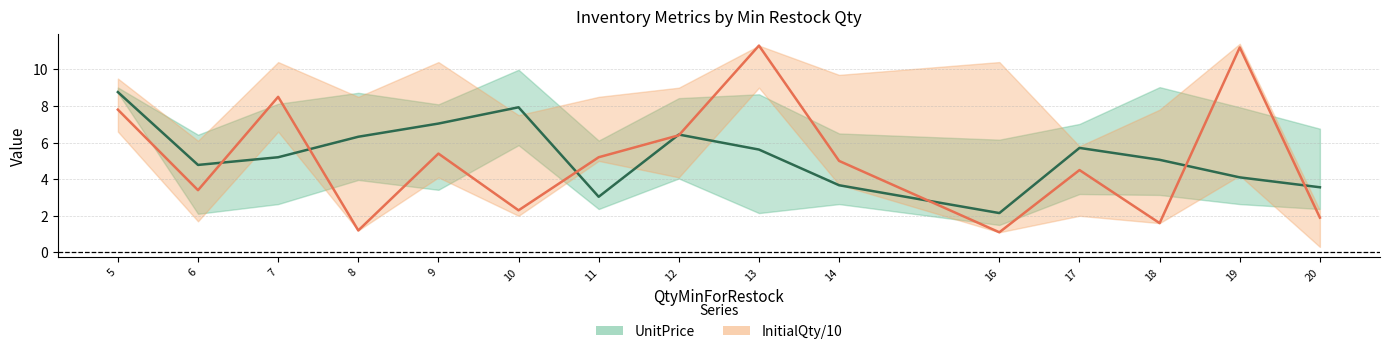

What is the difference between the UnitPrice values at 16 and 11?

0.9